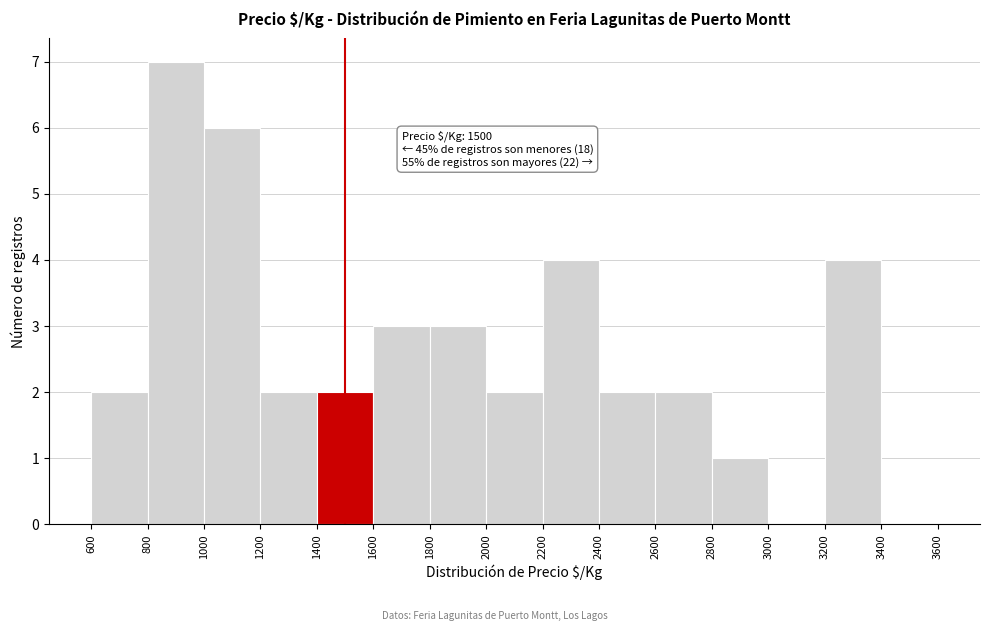

Which range on the x-axis has the tallest bar?

800 to 1000